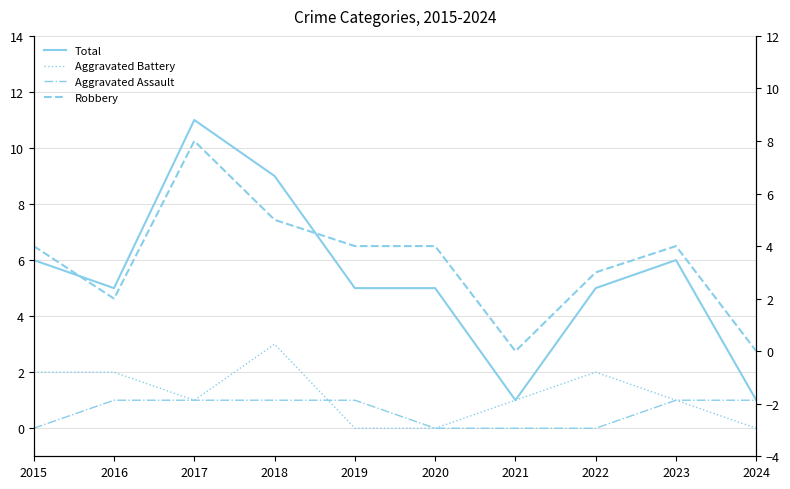

Between 2019 and 2017, which is larger?

2017